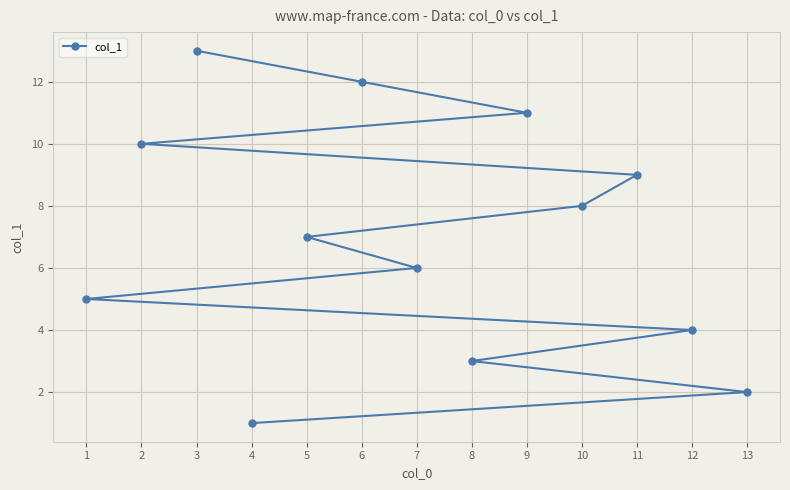

At which category does the chart reach its peak across all series?

3